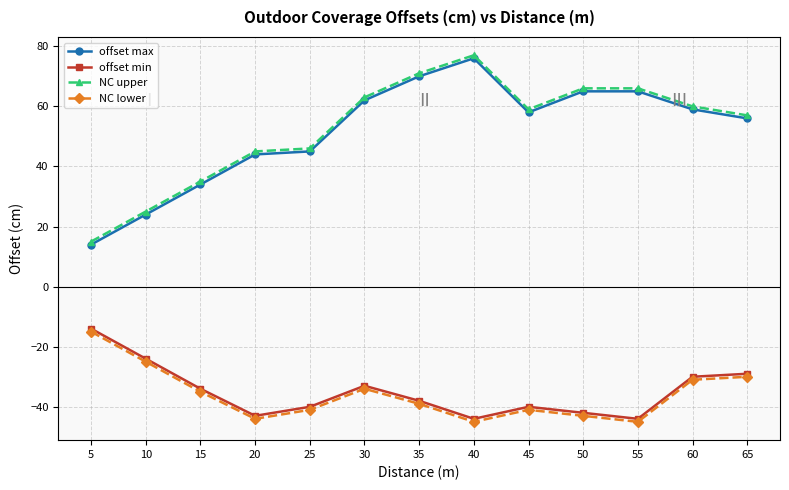

The value of offset min at 60 is -30. True or false?

True